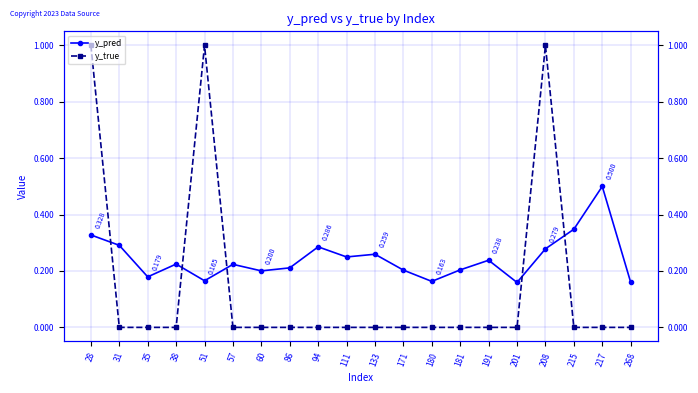

True or false: y_true and y_pred cross at least once.

True